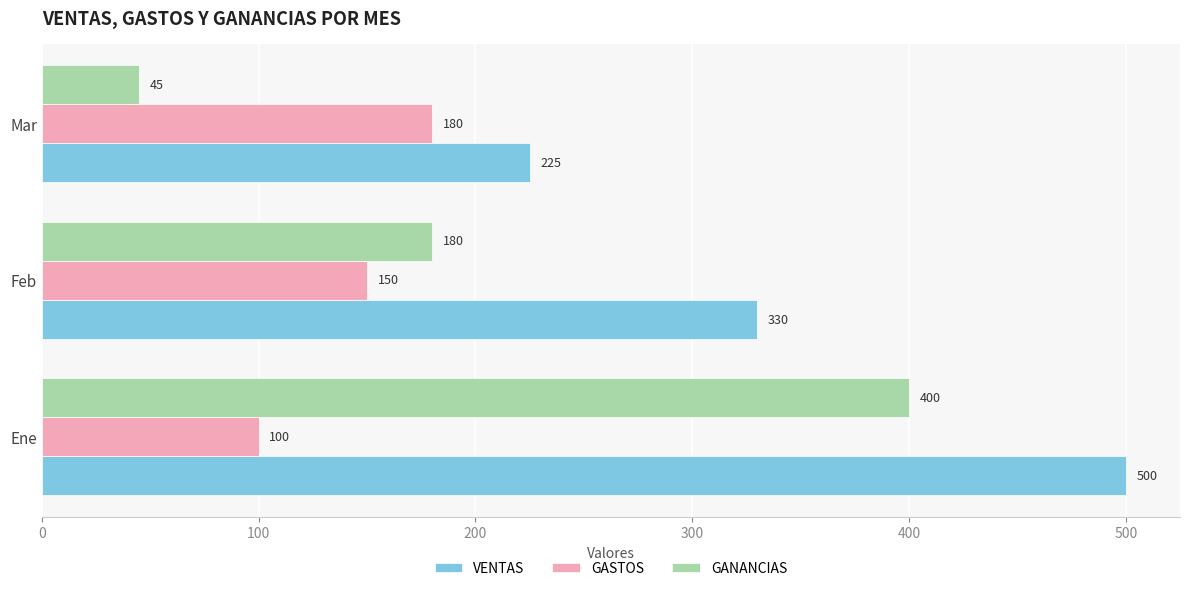

Read the GASTOS value at Mar.

180